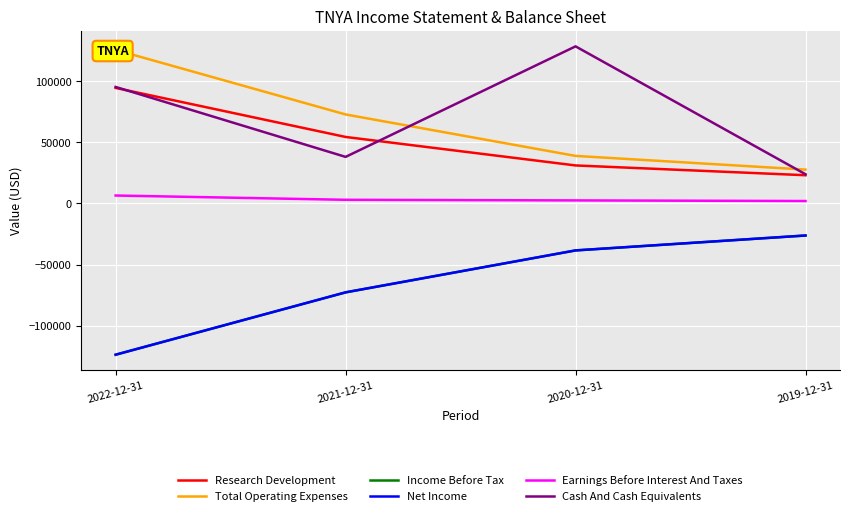

Where does the Net Income series first go above -38400?

2019-12-31